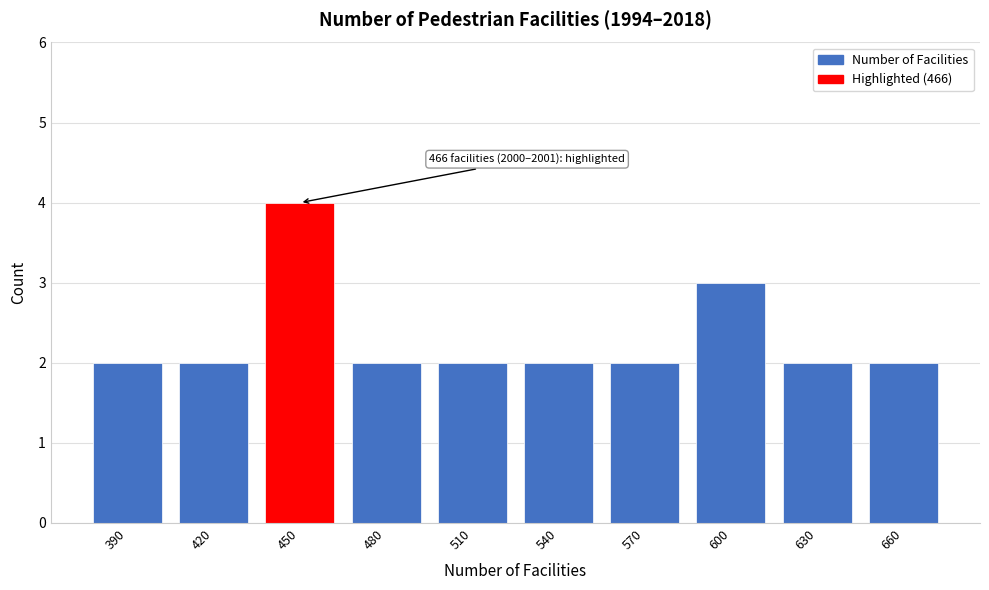

Reading left to right, extract all data points from this chart.

390=2	420=2	450=4	480=2	510=2	540=2	570=2	600=3	630=2	660=2